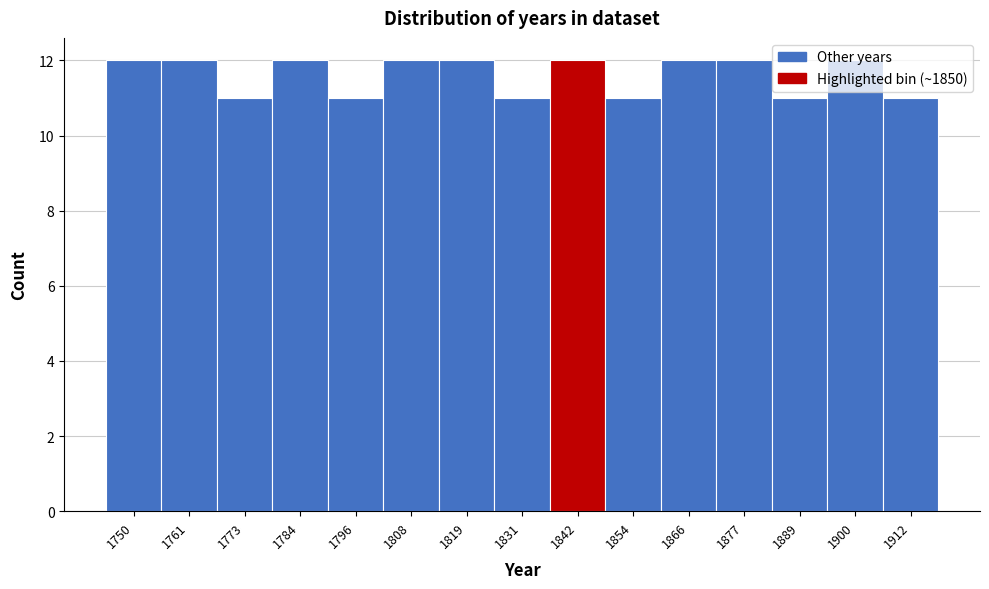

What is the sum of all values?

174